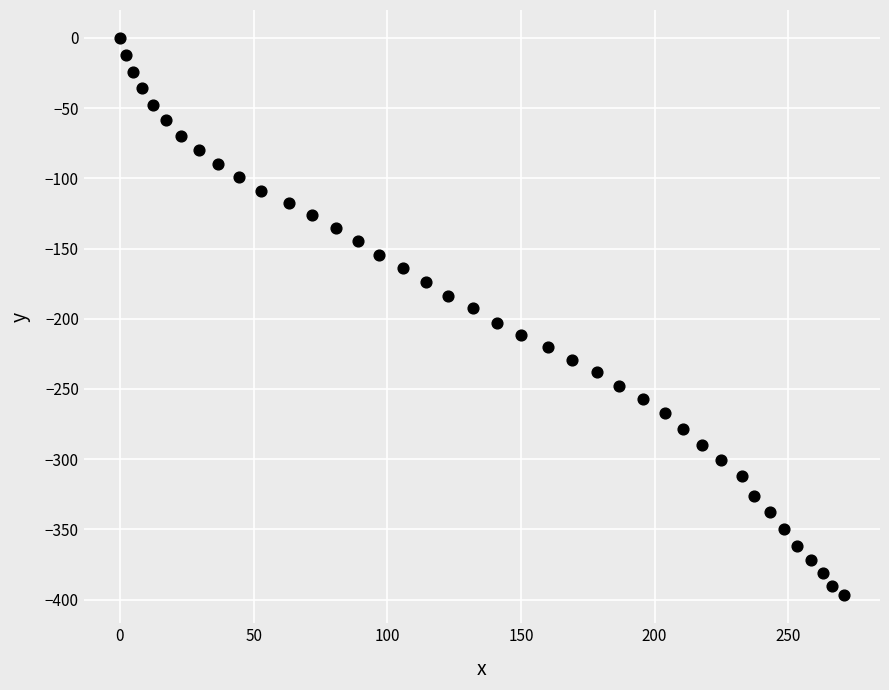

What is the range of X values (max minus min)?

270.8